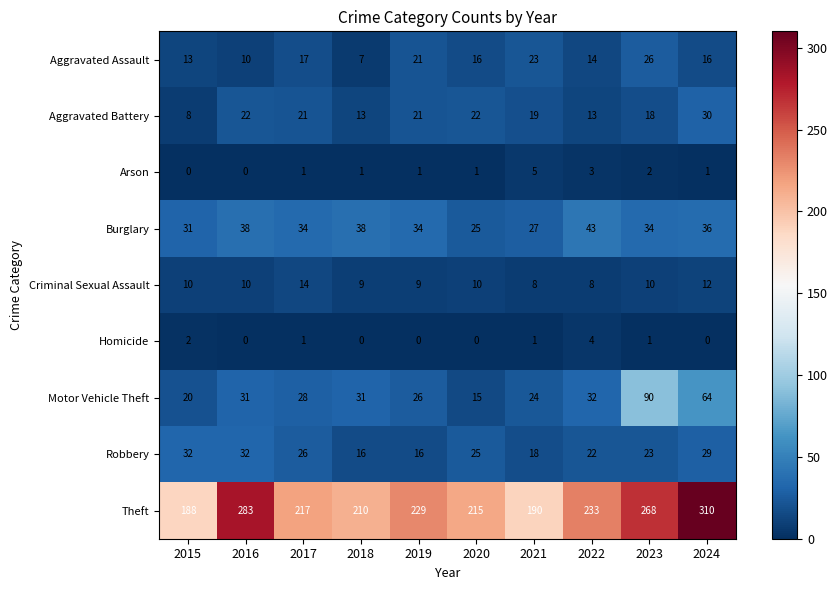

What is the total value across all series at 2020?

329